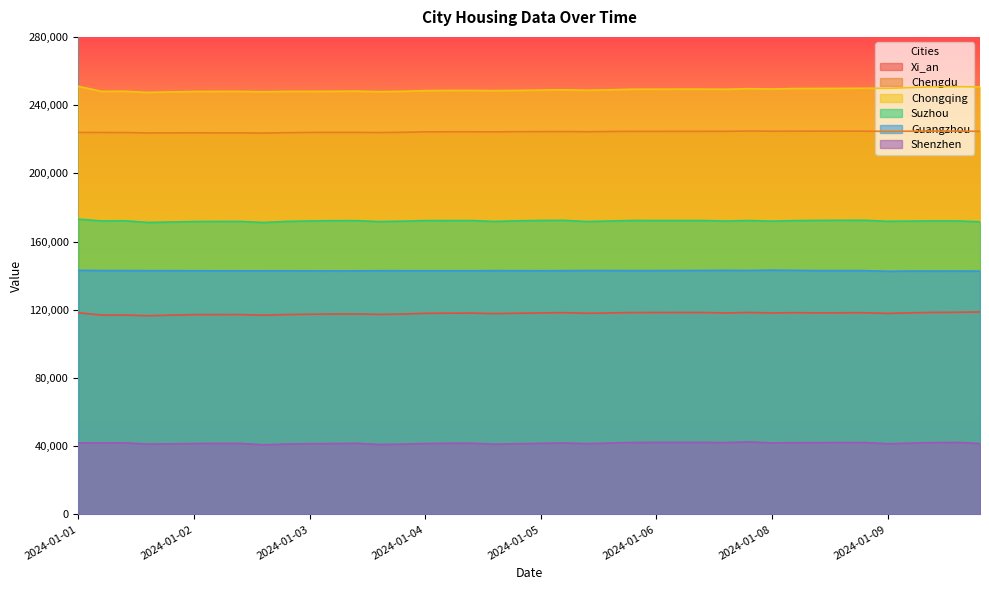

How many data points in Xi_an are less than 118040?

20